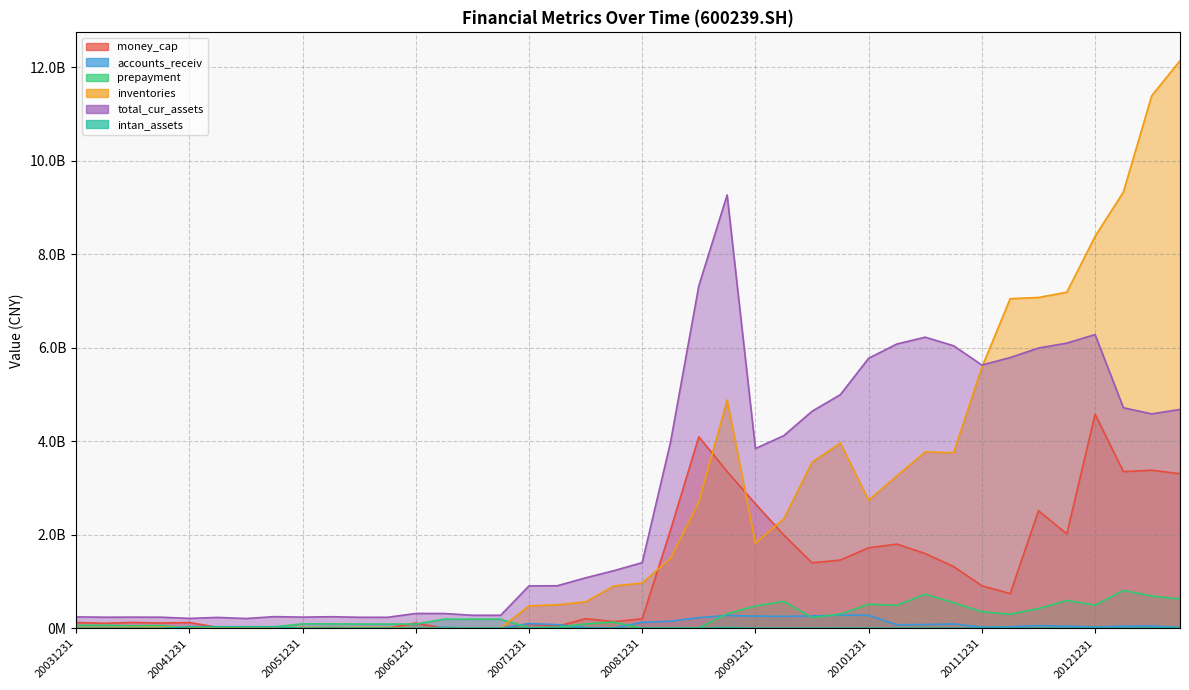

What is the difference between the highest and lowest values at 20100630?

4640187570.1